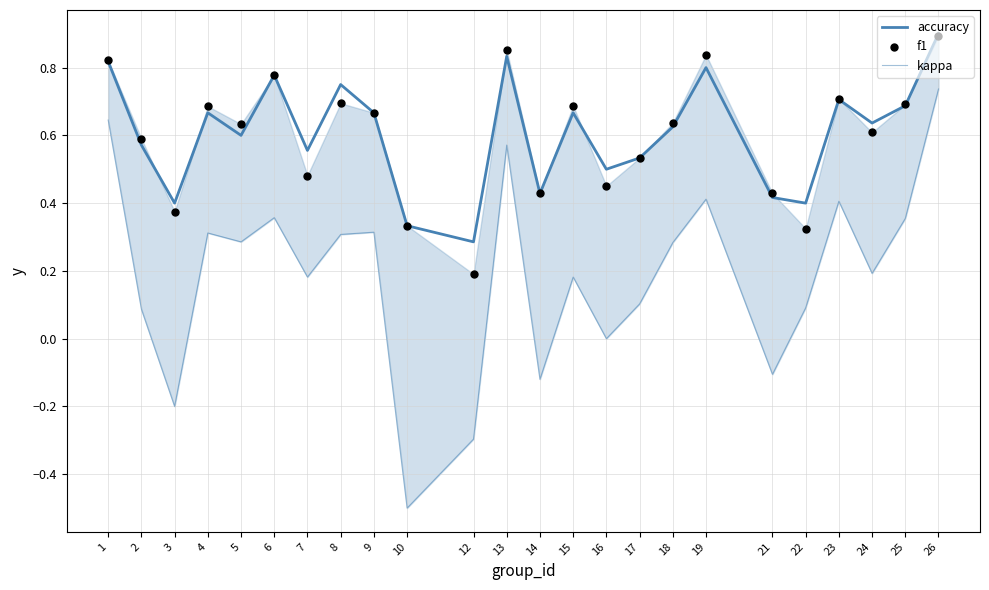

At how many categories does at least one series exceed 0?

24